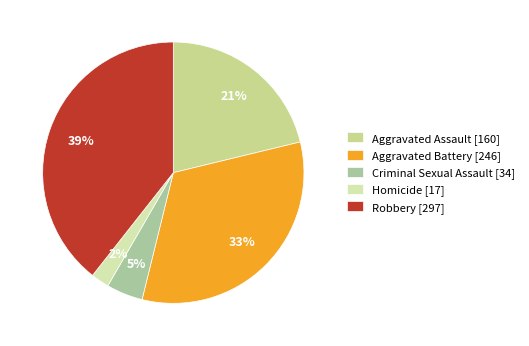

To the nearest percent, what is the difference between the Homicide and Robbery slice percentages?

37%